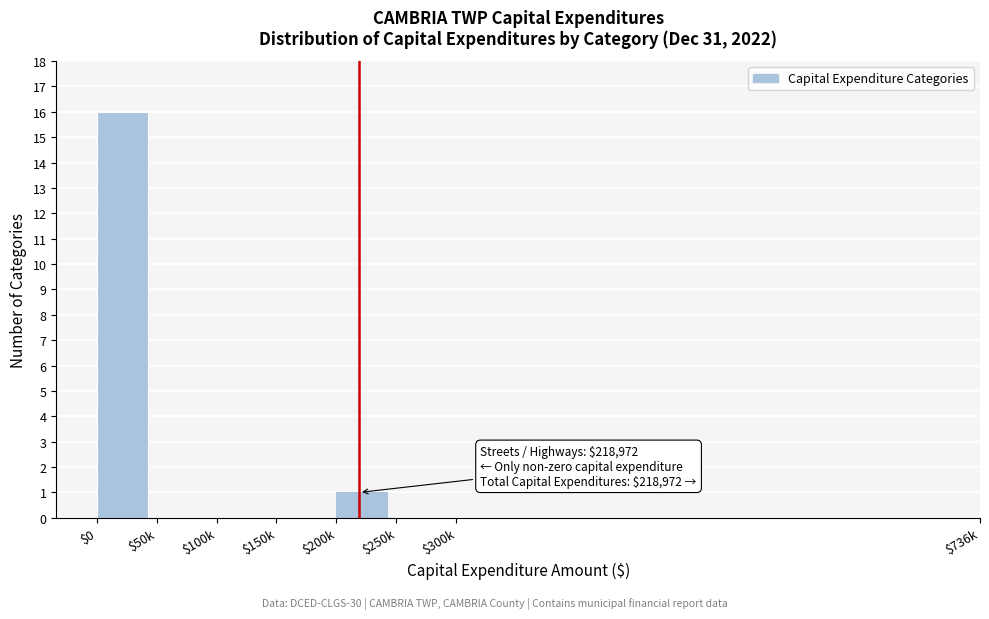

Is it true that the value at $50k is 0?

True